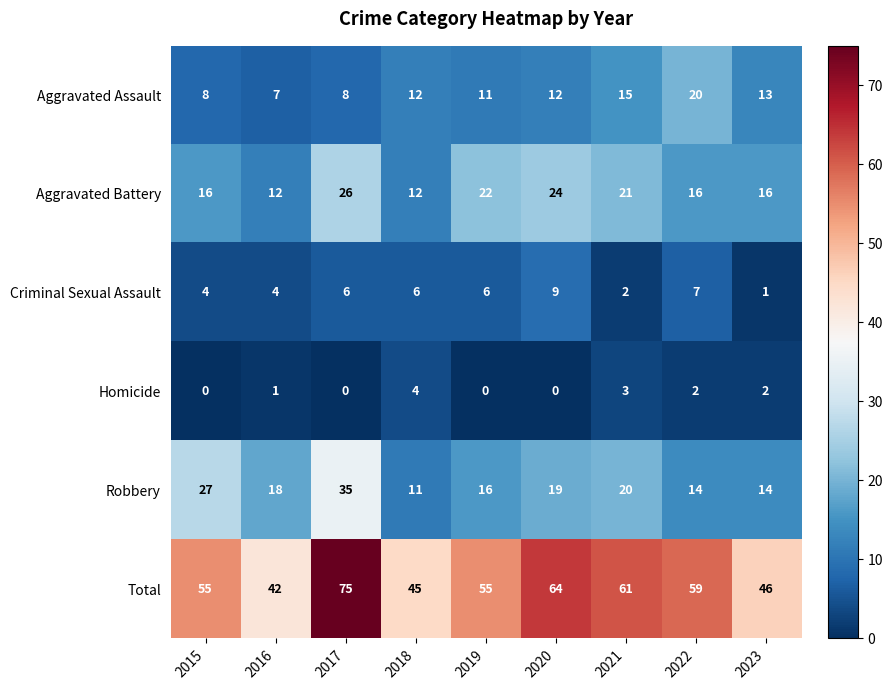

Which series has the largest range (max minus min)?

Total